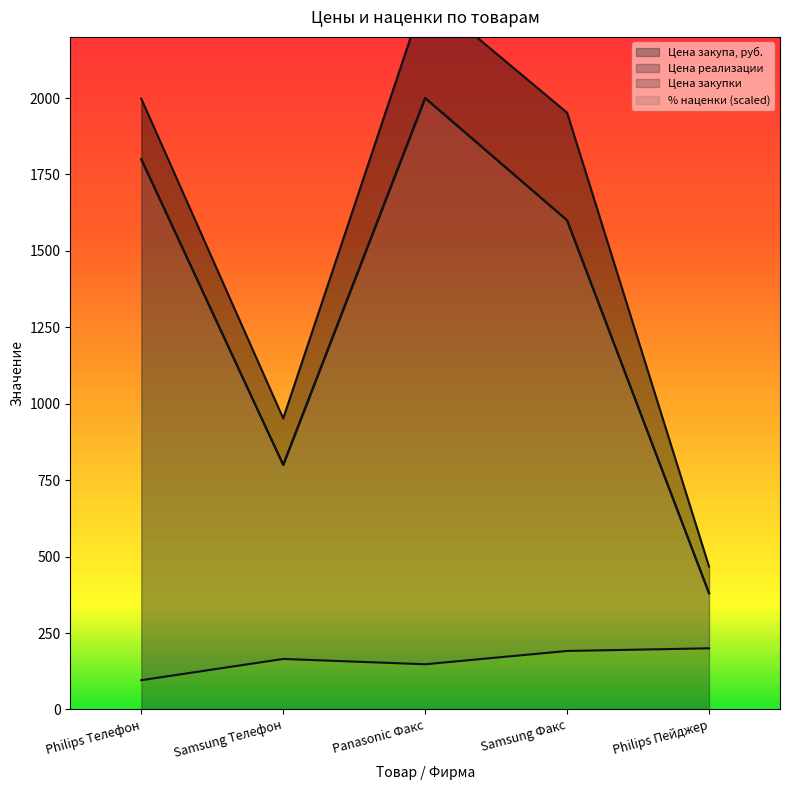

Count the Цена закупа, руб. values in the range 800 to 1800.

3